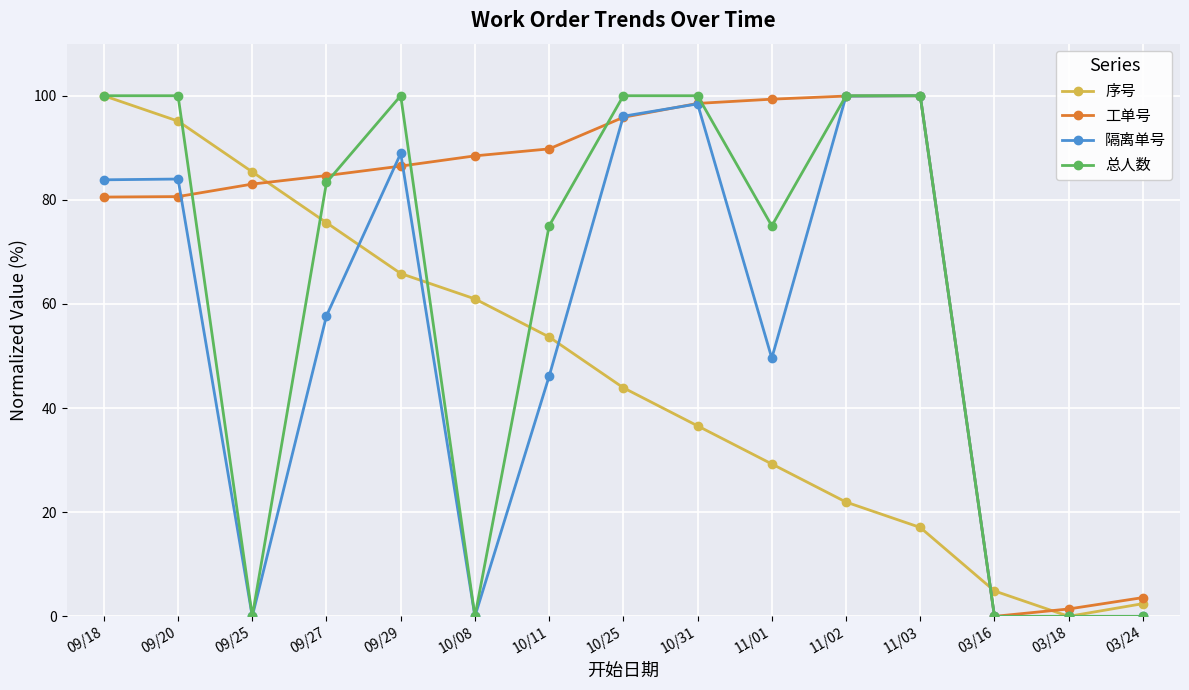

What is the sum of the 工单号 values at 09/27 and 10/08?

173.1